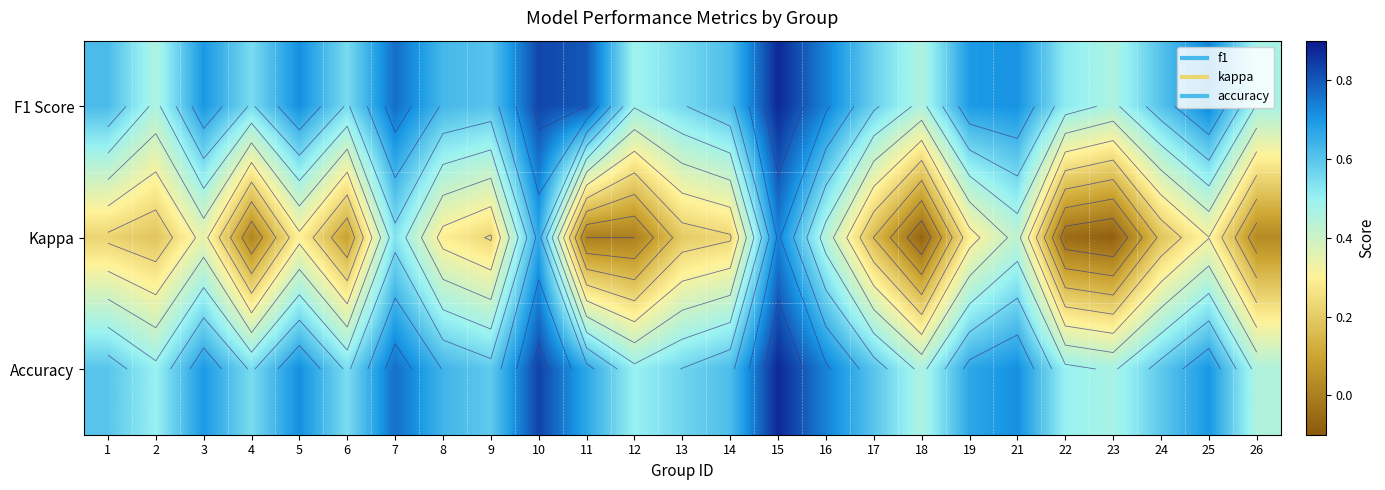

The value of Kappa at 8 is 0.4. True or false?

False